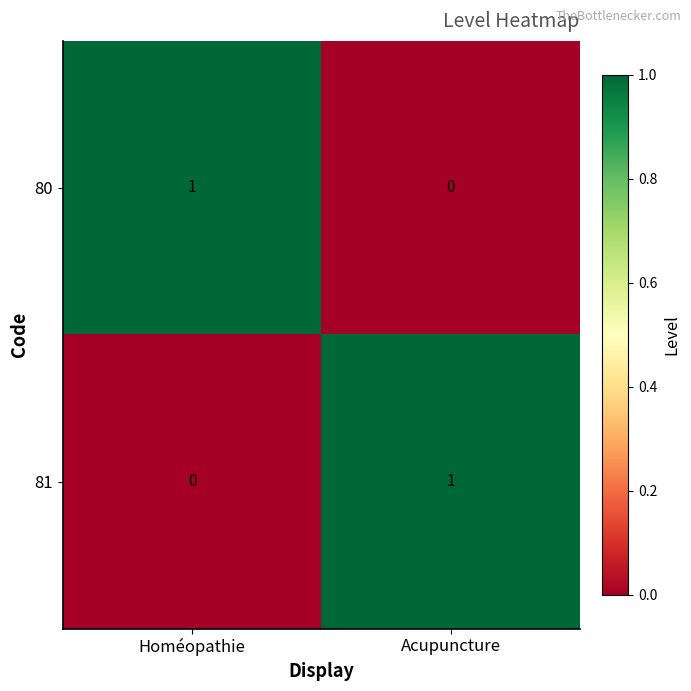

How many data points does each series have?

2